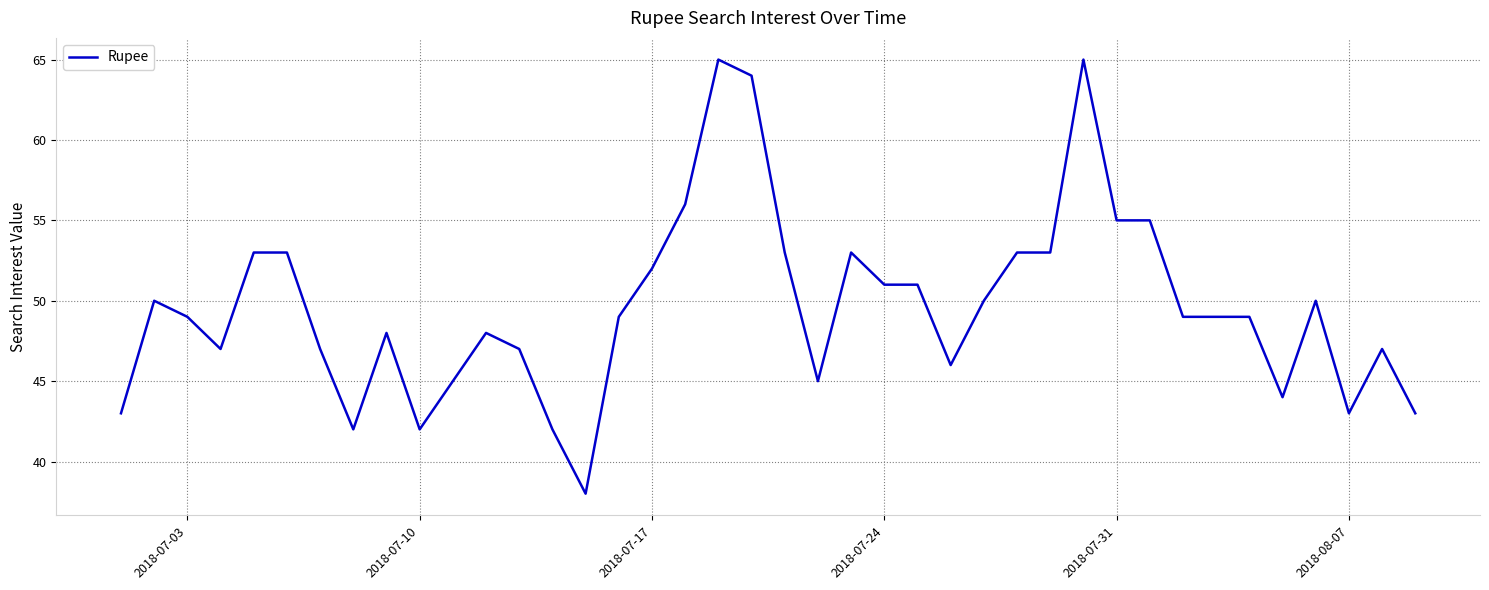

What is the minimum value shown in the chart?

38